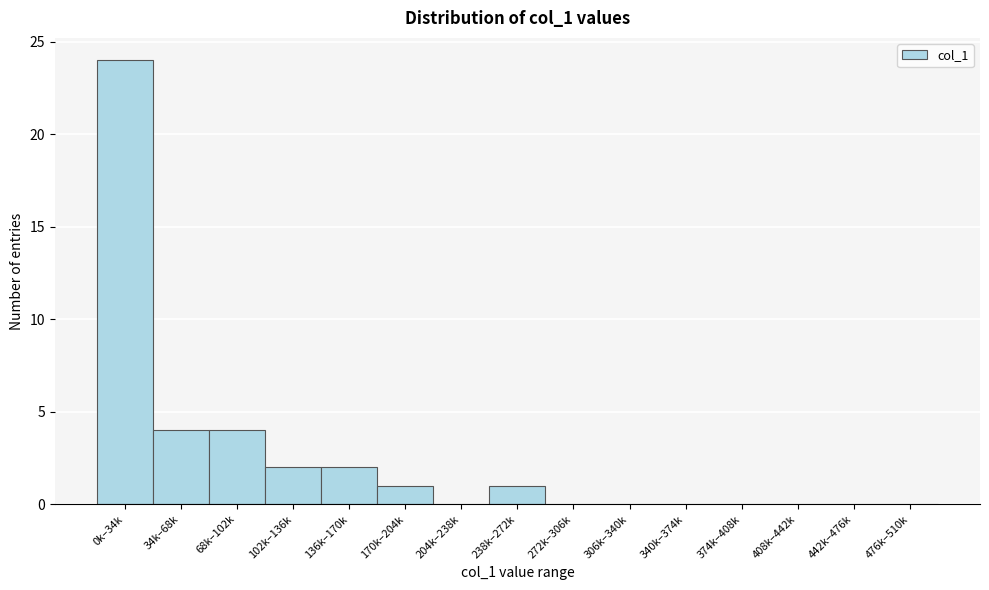

Reading right to left, what are all the values shown in this chart?

476k–510k=0	442k–476k=0	408k–442k=0	374k–408k=0	340k–374k=0	306k–340k=0	272k–306k=0	238k–272k=1	204k–238k=0	170k–204k=1	136k–170k=2	102k–136k=2	68k–102k=4	34k–68k=4	0k–34k=24